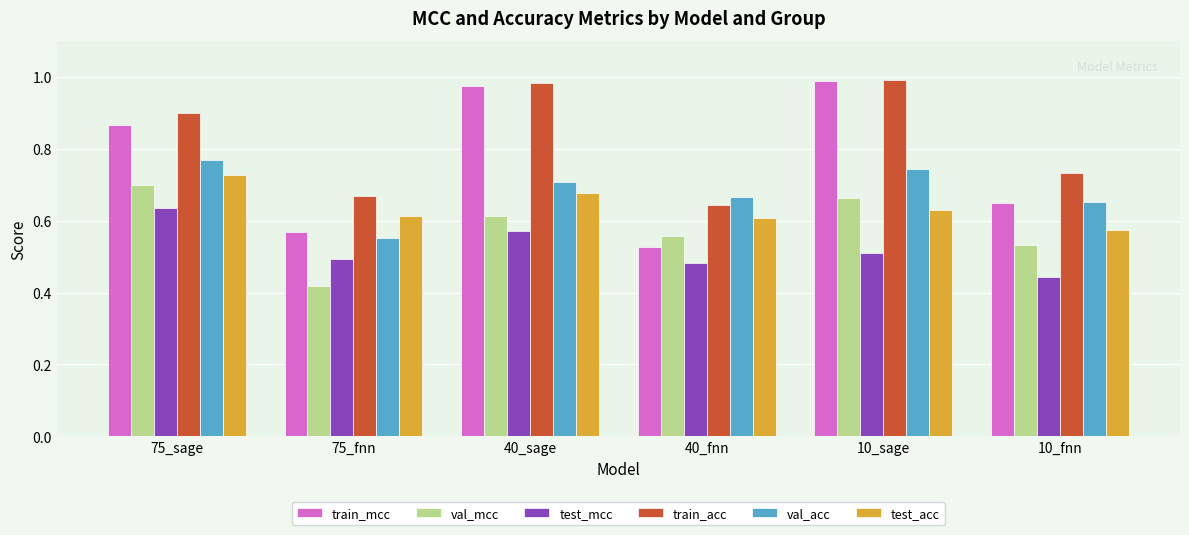

Is it true that train_mcc equals 0.2 at 10_fnn?

False